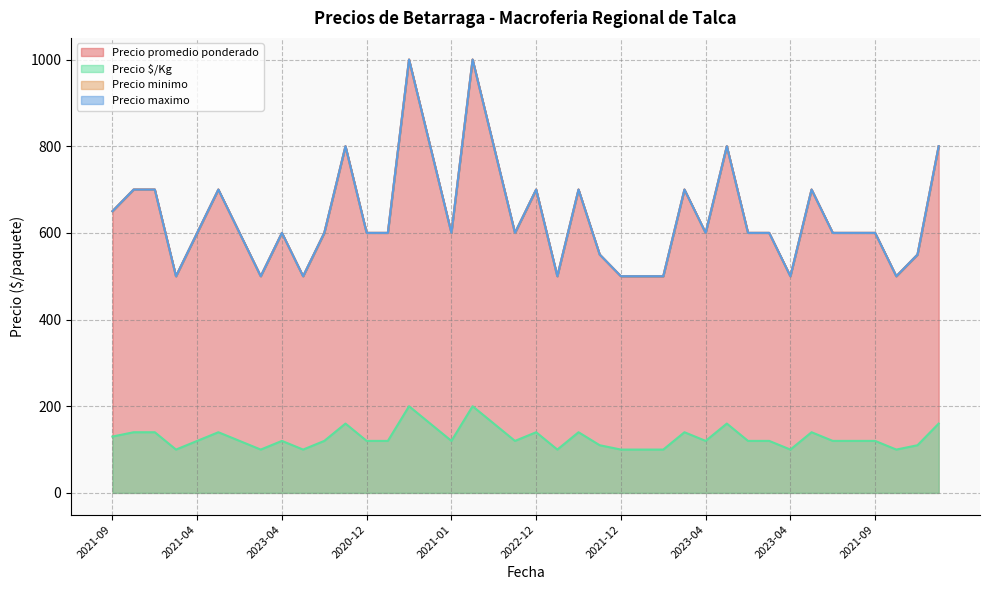

Rank the series by their maximum value, from highest to lowest.

Precio promedio ponderado, Precio minimo, Precio maximo, Precio $/Kg